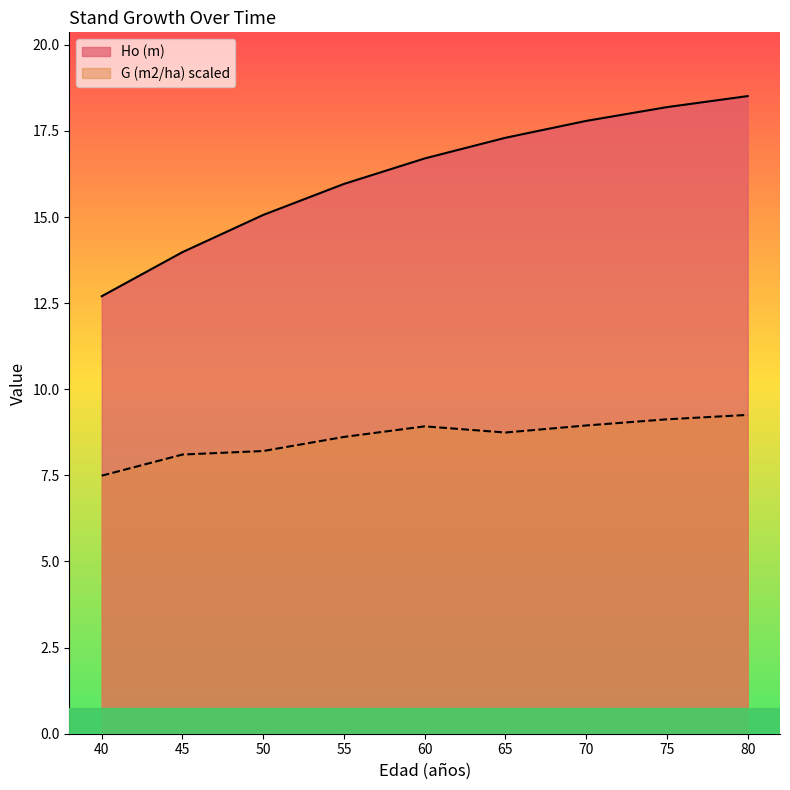

True or false: Ho (m) and G (m2/ha) cross at least once.

False